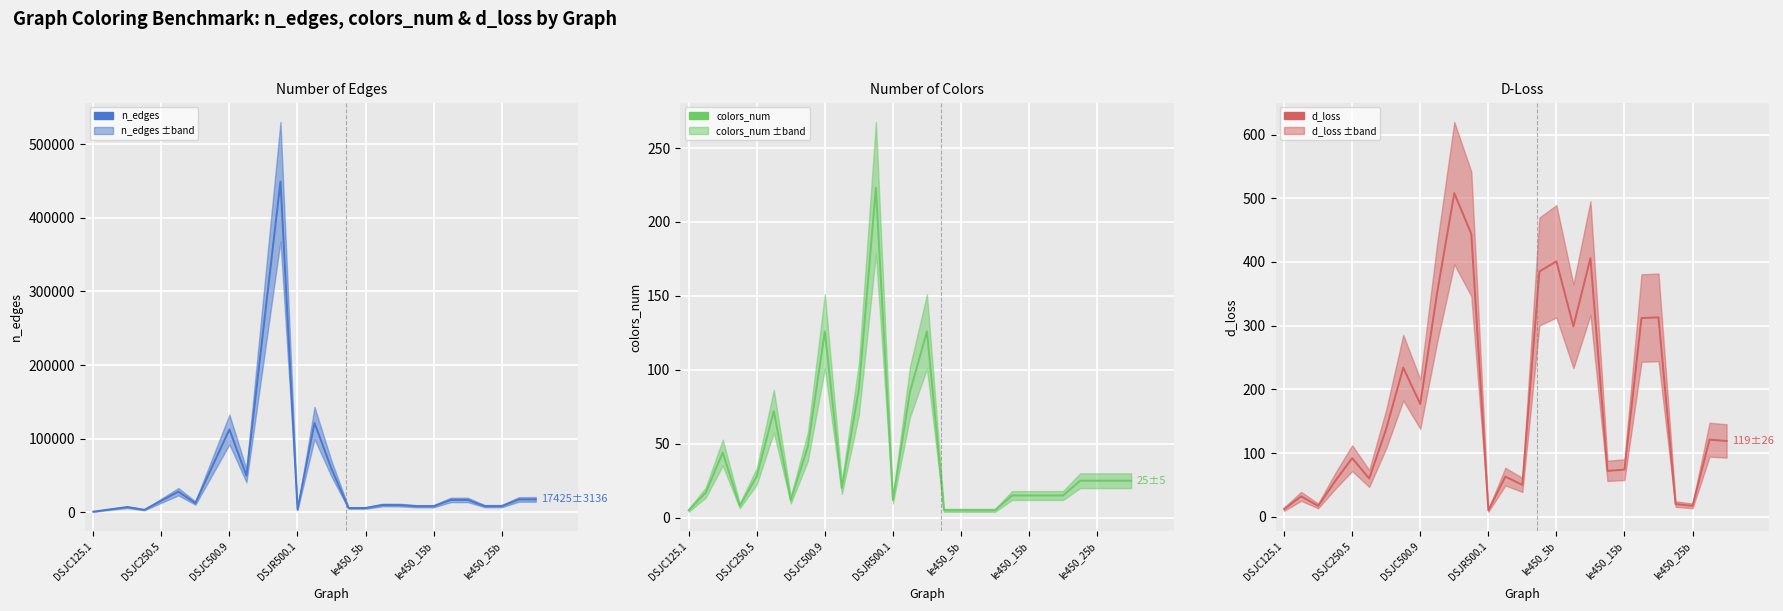

Reading left to right, list all the values displayed in this chart.

n_edges: 736	3891	6961	3218	15668	27897	12458	62624	112437	49629	249826	449449	3555	121275	58862	5714	5734	9803	9757	8168	8169	16680	16750	8260	8263	17343	17425
colors_num: 5	17	44	8	28	72	12	48	126	20	87	223	12	85	126	5	5	5	5	15	15	15	15	25	25	25	25
d_loss: 12	32	17	56	92	60	138	234	177	353	508	444	10	63	50	385	401	299	406	72	74	312	313	20	17	121	119